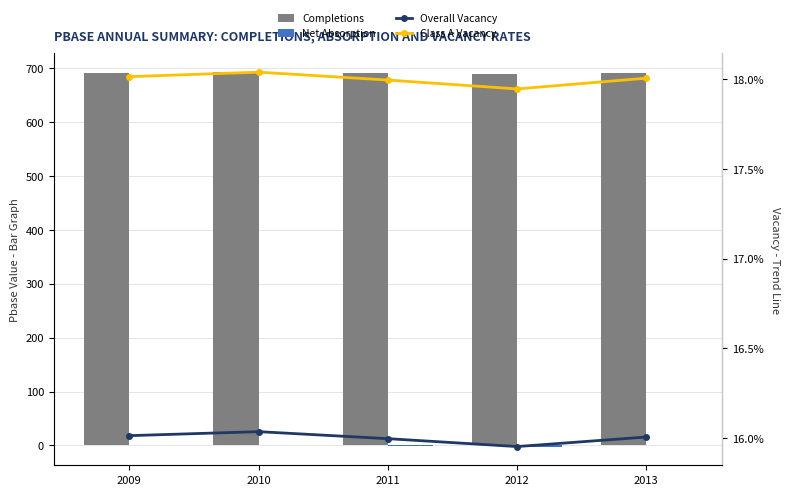

List the labels in order of Completions value, smallest first.

2012, 2011, 2013, 2009, 2010